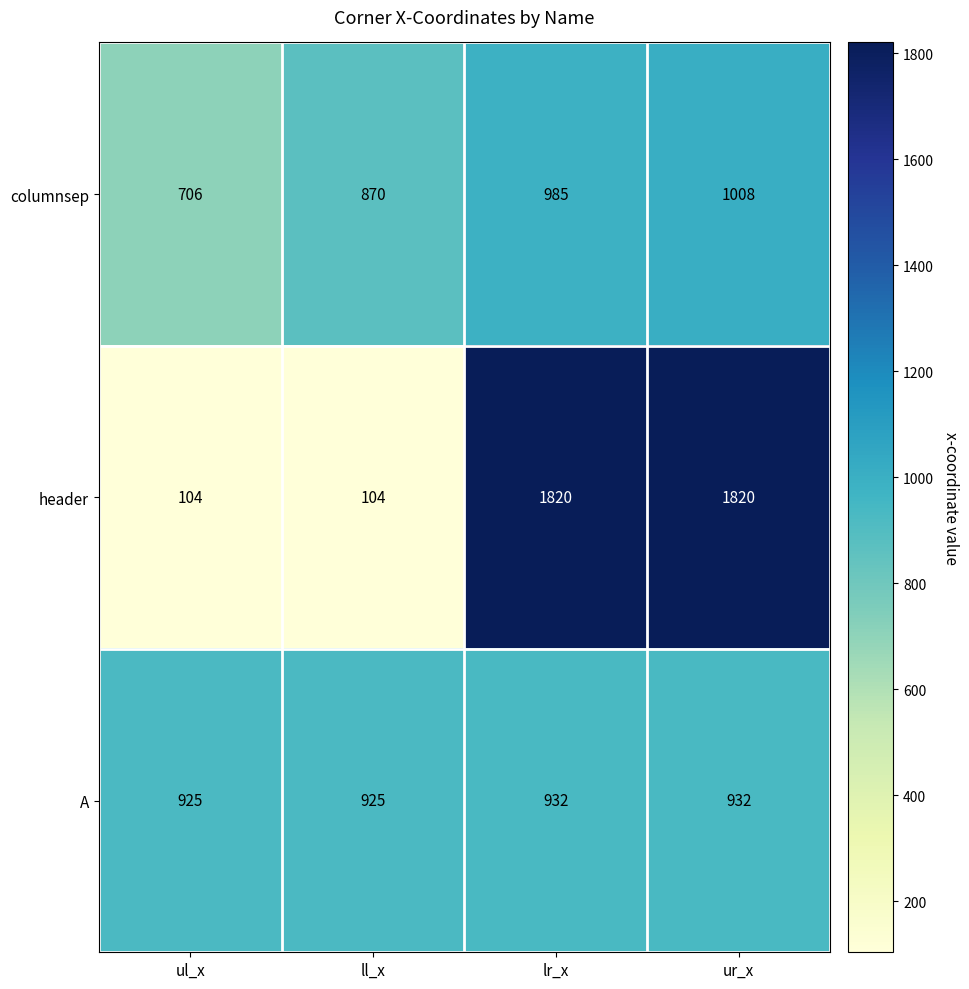

What is the difference between the highest and lowest values at ul_x?

821